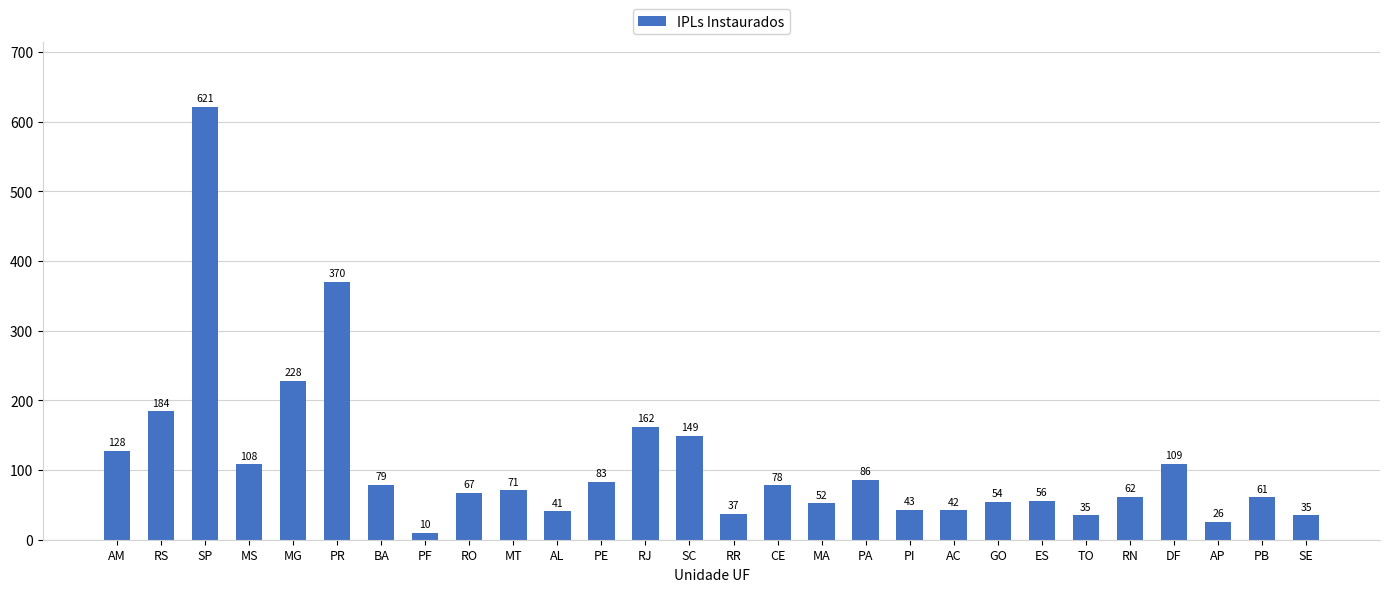

What is the difference between the maximum and minimum values?

611